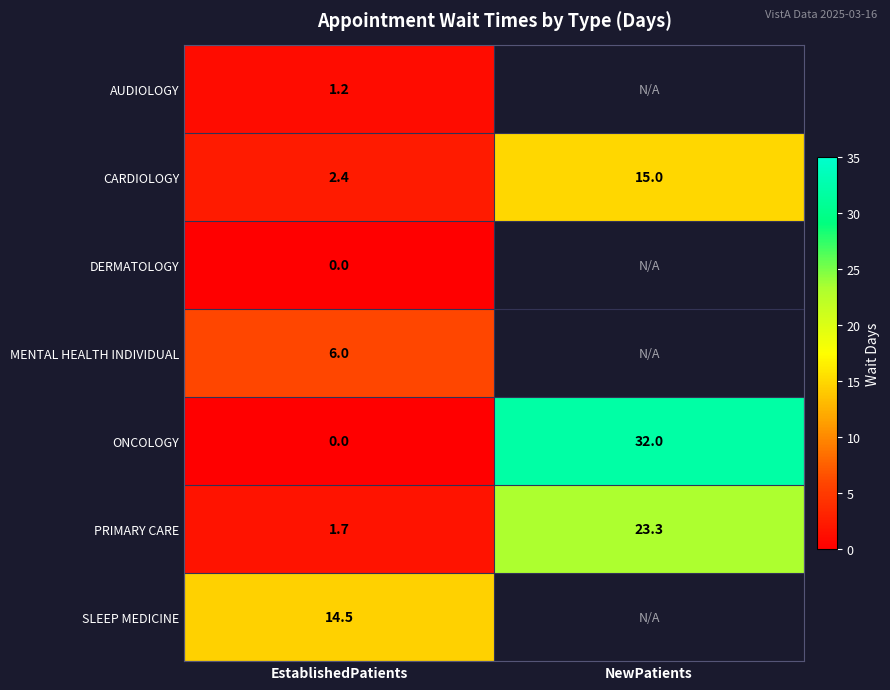

What is the total value across all series at EstablishedPatients?

25.8